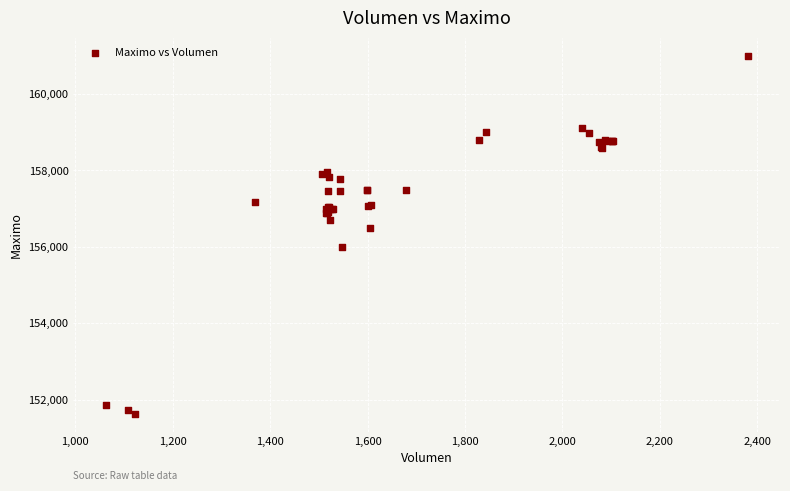

What Y value in the scatter plot is closest to 156316?

156500